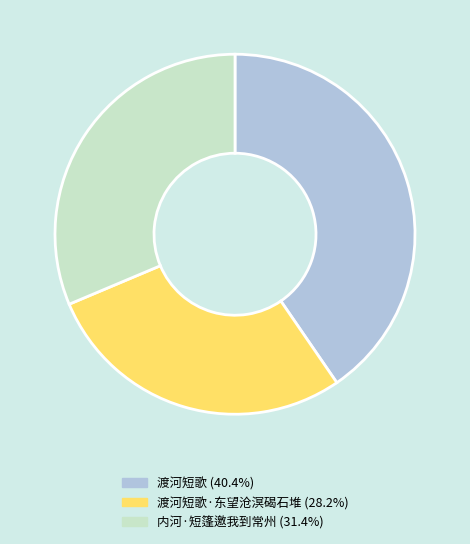

Is there a majority slice in this chart?

No